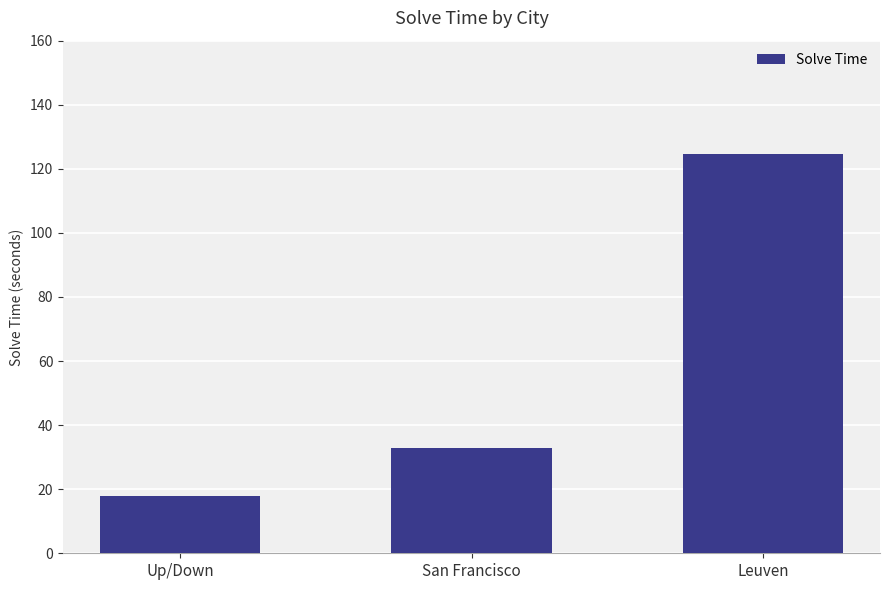

What position from the left is San Francisco?

2